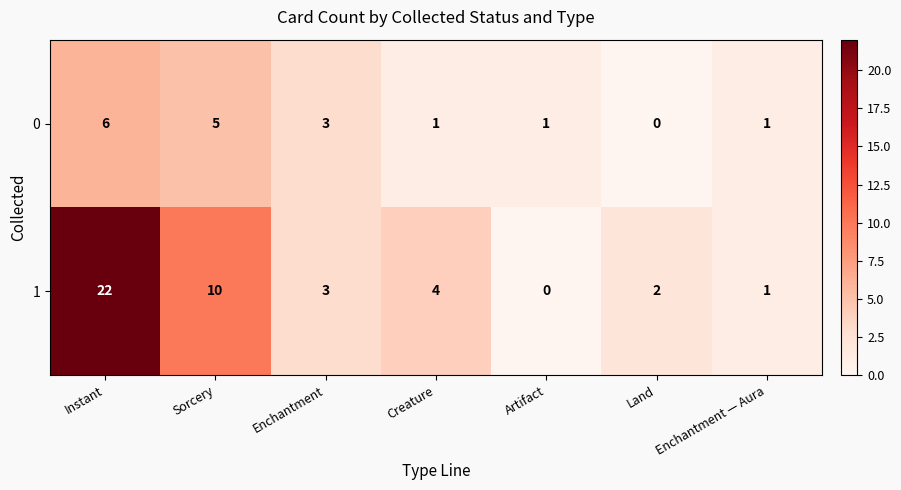

How many categories are shown in the chart?

7